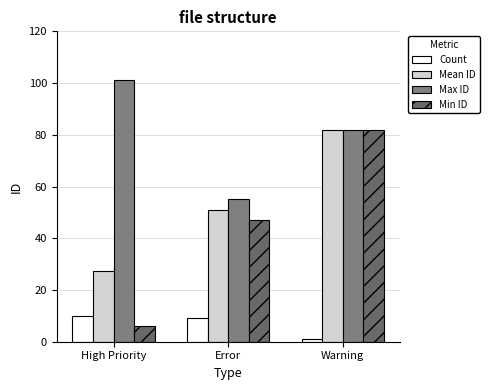

The Min ID series shows 6.0 at High Priority. True or false?

True